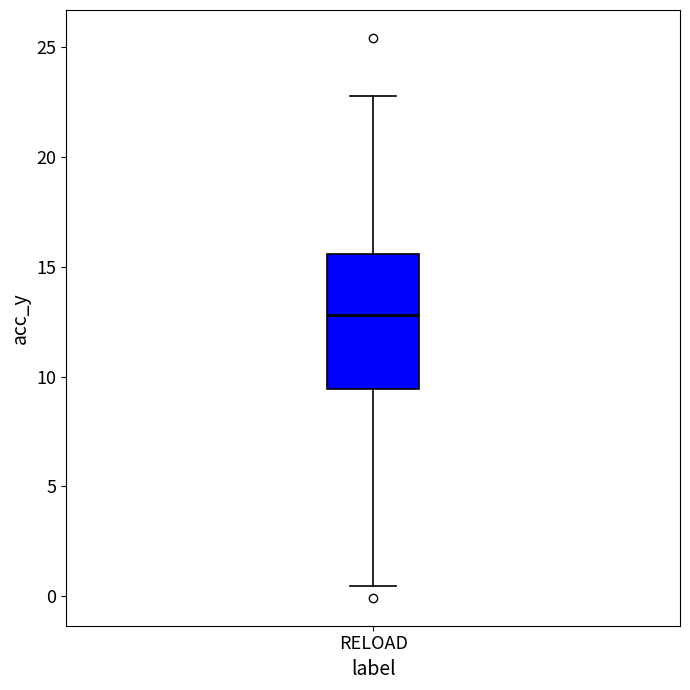

Where does the lower whisker of the box for RELOAD end on the y-axis? The values are not printed on the chart, so give them approximately, as read against the axis.

0.5